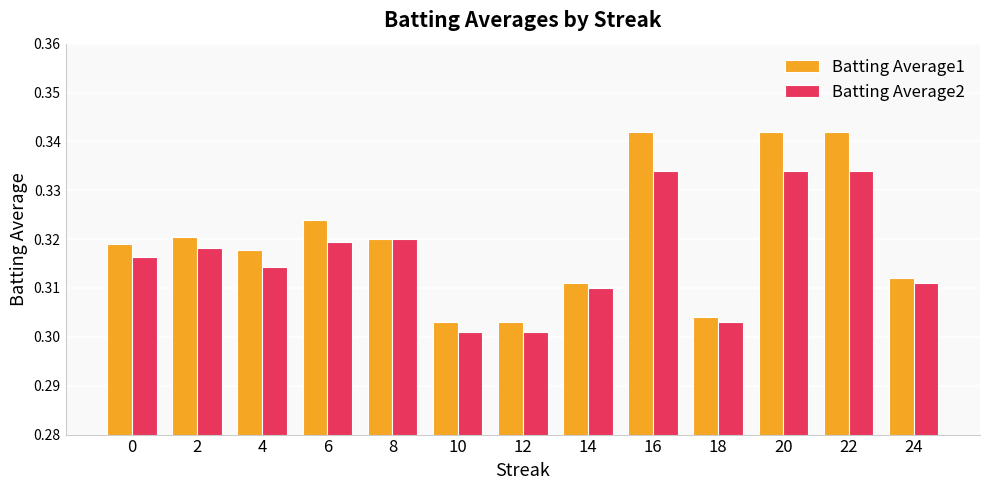

Rank the series at 20 from lowest to highest value.

Batting Average2, Batting Average1